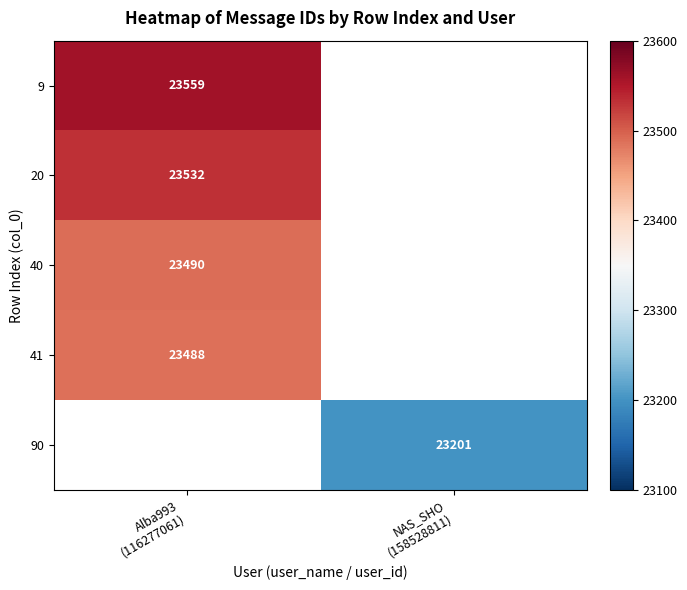

How many positive values does the 9 series have?

1